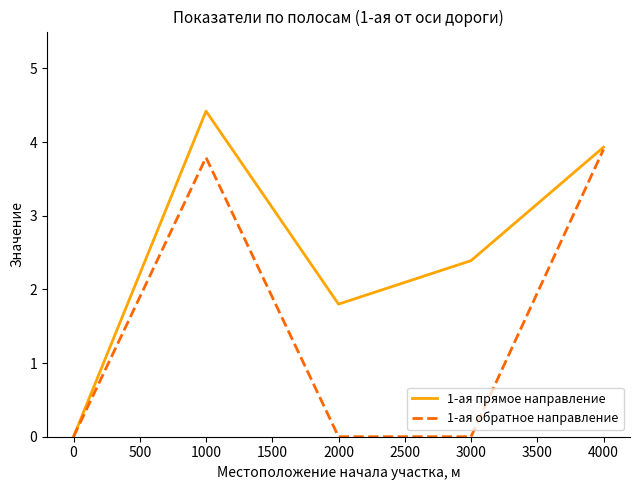

What is the average value of the 1-ая обратное направление series?

1.5